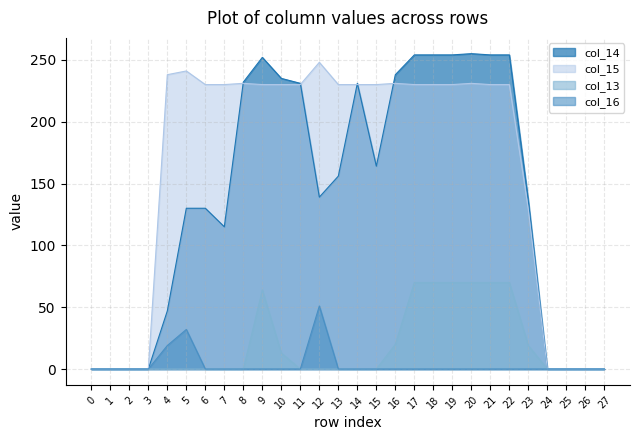

Rank the categories by col_16 value from lowest to highest.

0, 1, 2, 3, 6, 7, 8, 9, 10, 11, 13, 14, 15, 16, 17, 18, 19, 20, 21, 22, 23, 24, 25, 26, 27, 4, 5, 12